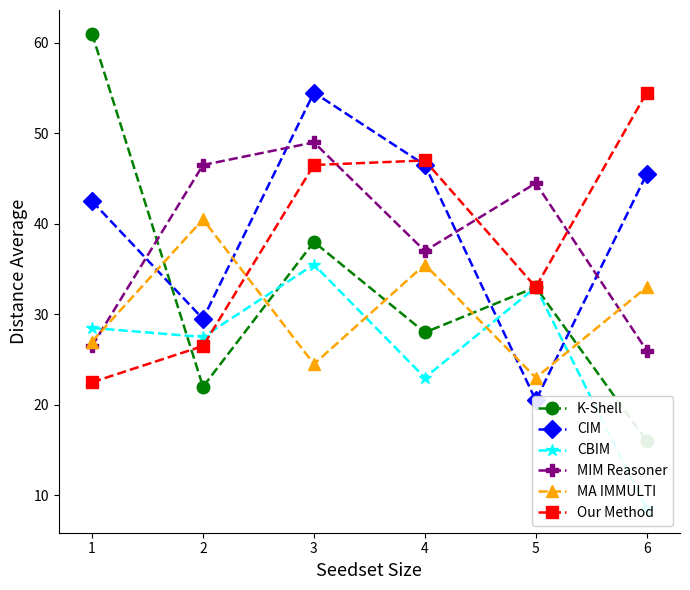

True or false: MIM Reasoner has more than 1 interior local peaks.

True